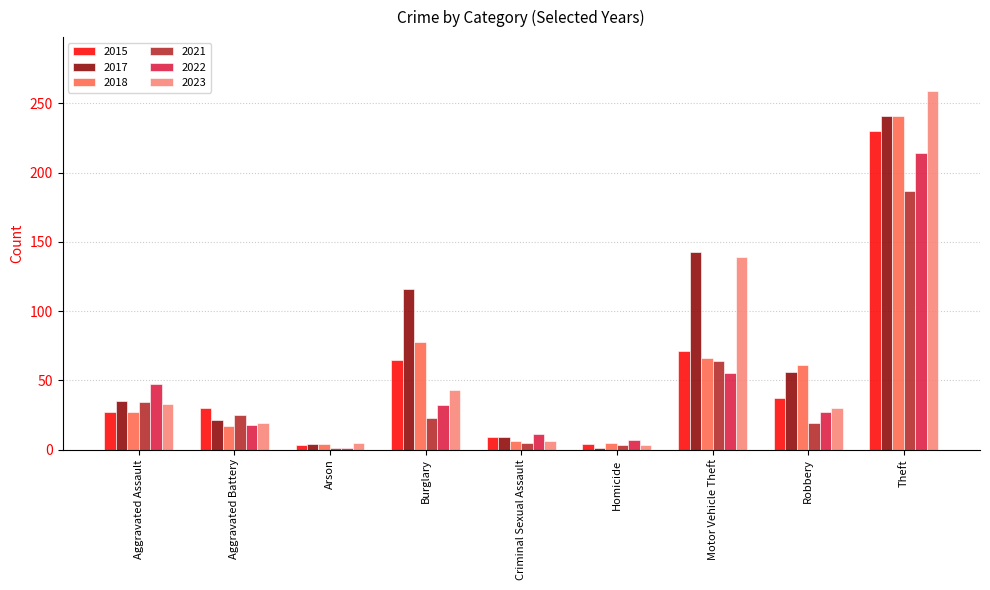

At which label is 2021 closest to 94?

Motor Vehicle Theft